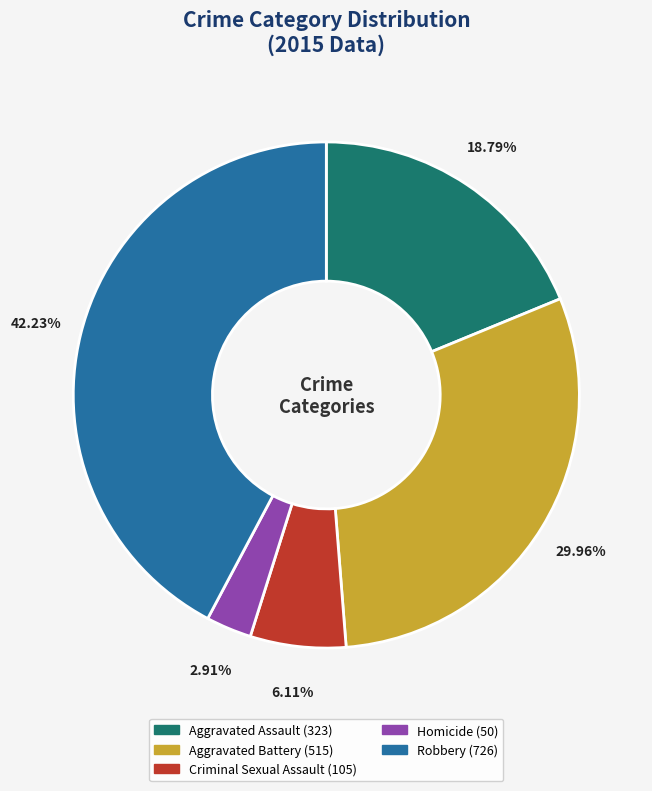

Does Aggravated Battery represent more than half of the total?

No